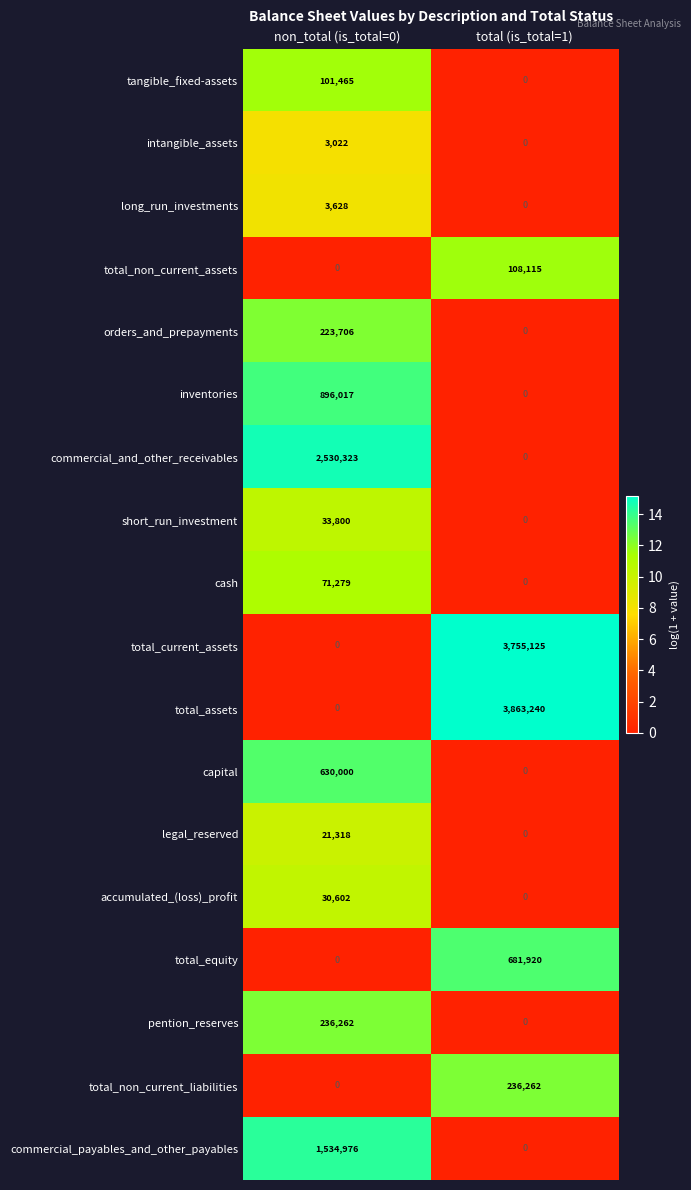

What is the sum of all short_run_investment values?

33800